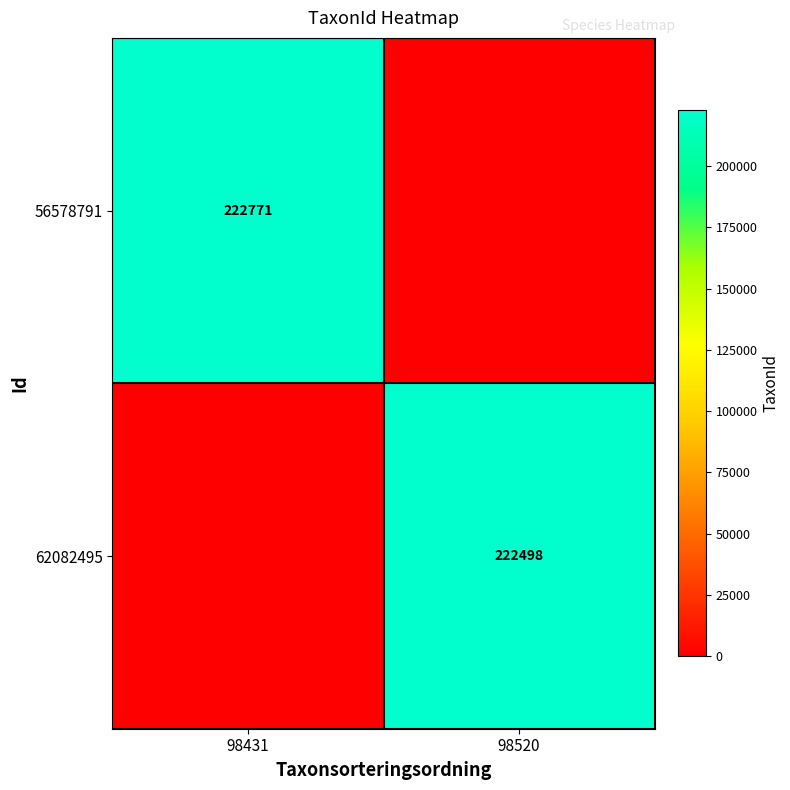

How many data points does each series have?

2